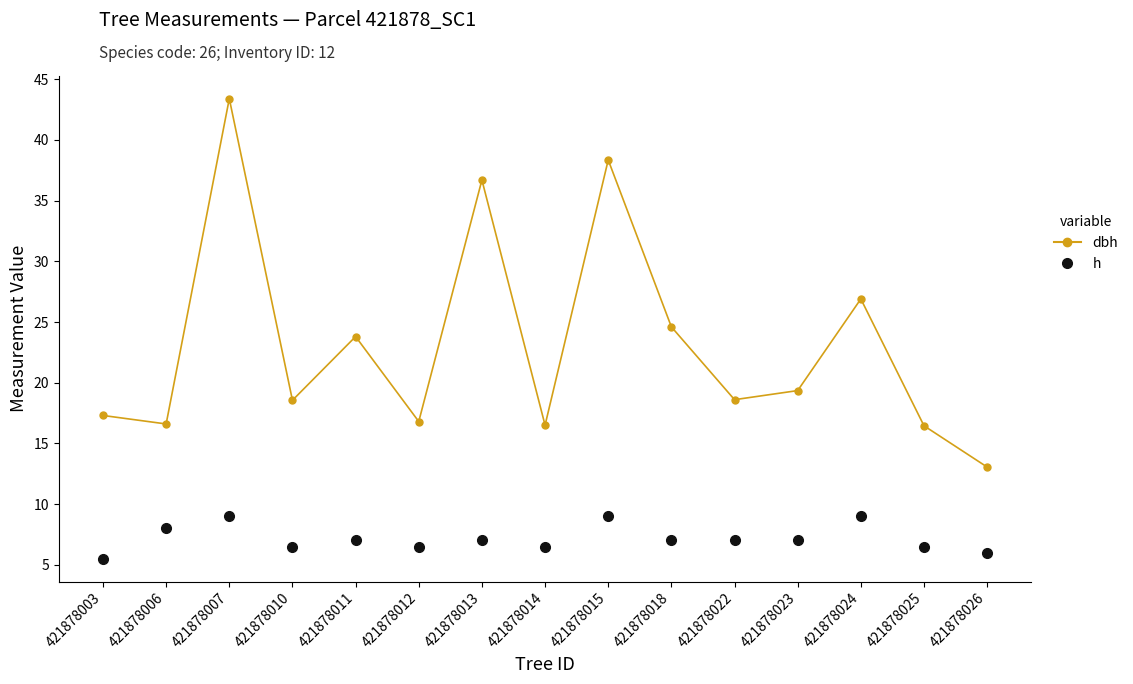

True or false: h has more than 2 points higher than both neighbors.

True